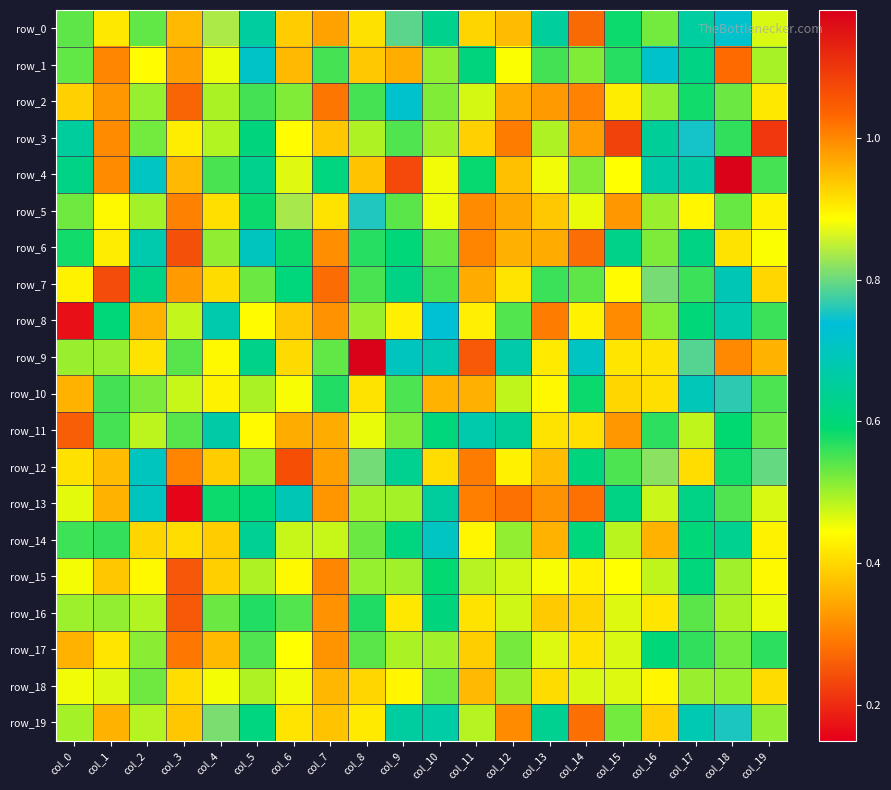

Between col_14 and col_18, which is larger?

col_18